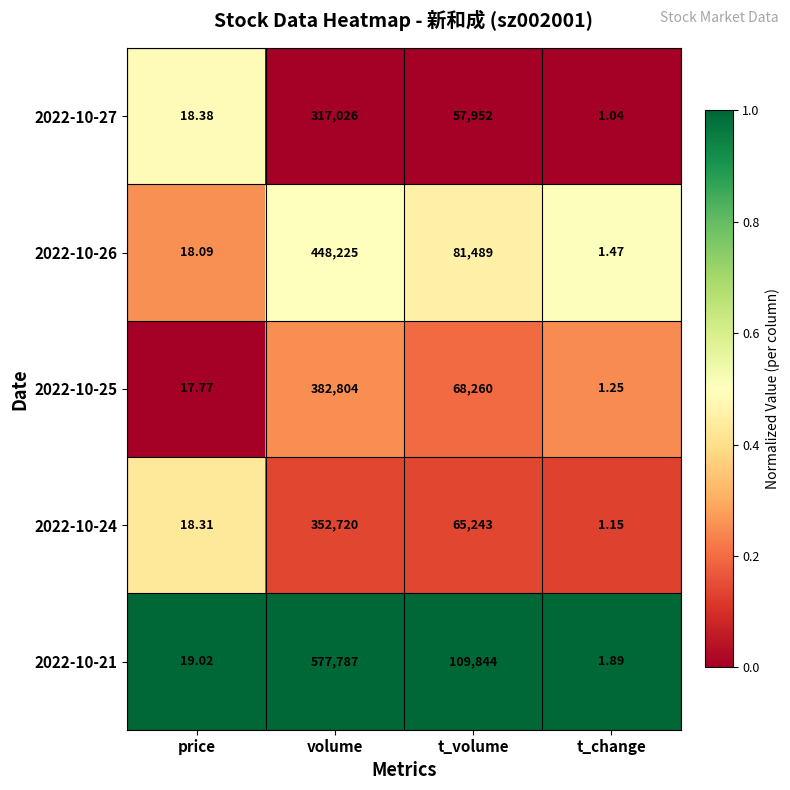

List the series in order of their peak value, lowest first.

2022-10-27, 2022-10-24, 2022-10-25, 2022-10-26, 2022-10-21